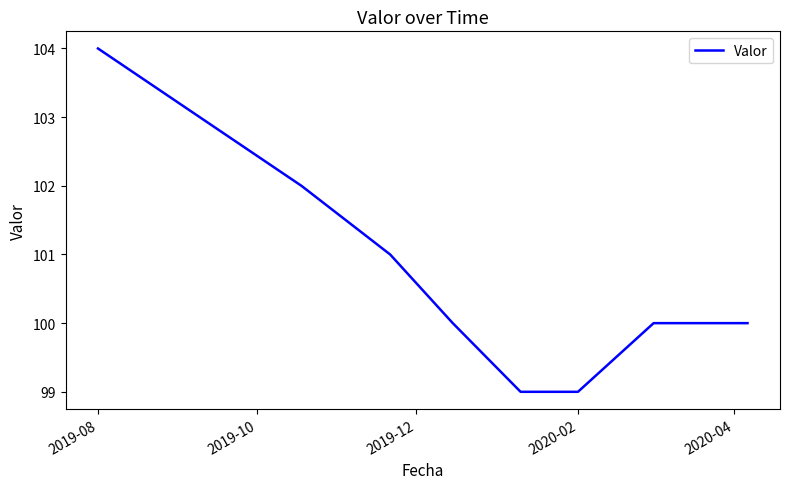

What is the difference between the maximum and minimum values?

5